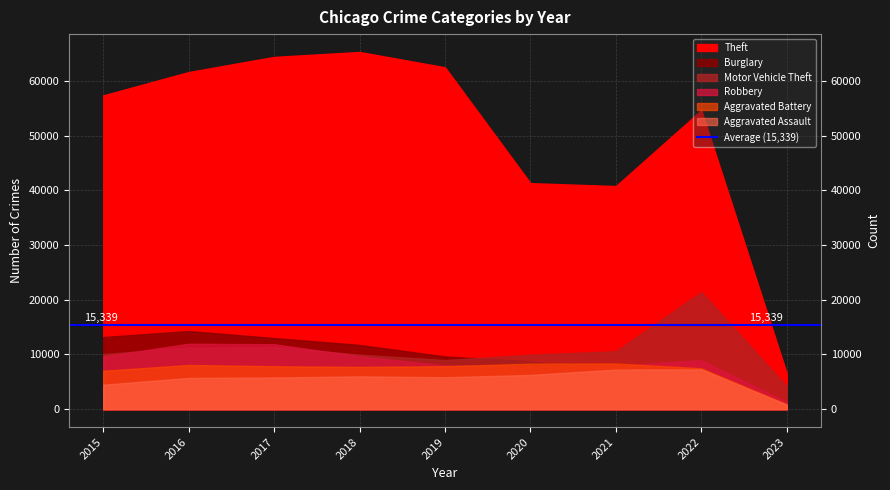

Rank the series by their maximum value, from lowest to highest.

Aggravated Assault, Aggravated Battery, Robbery, Burglary, Motor Vehicle Theft, Theft